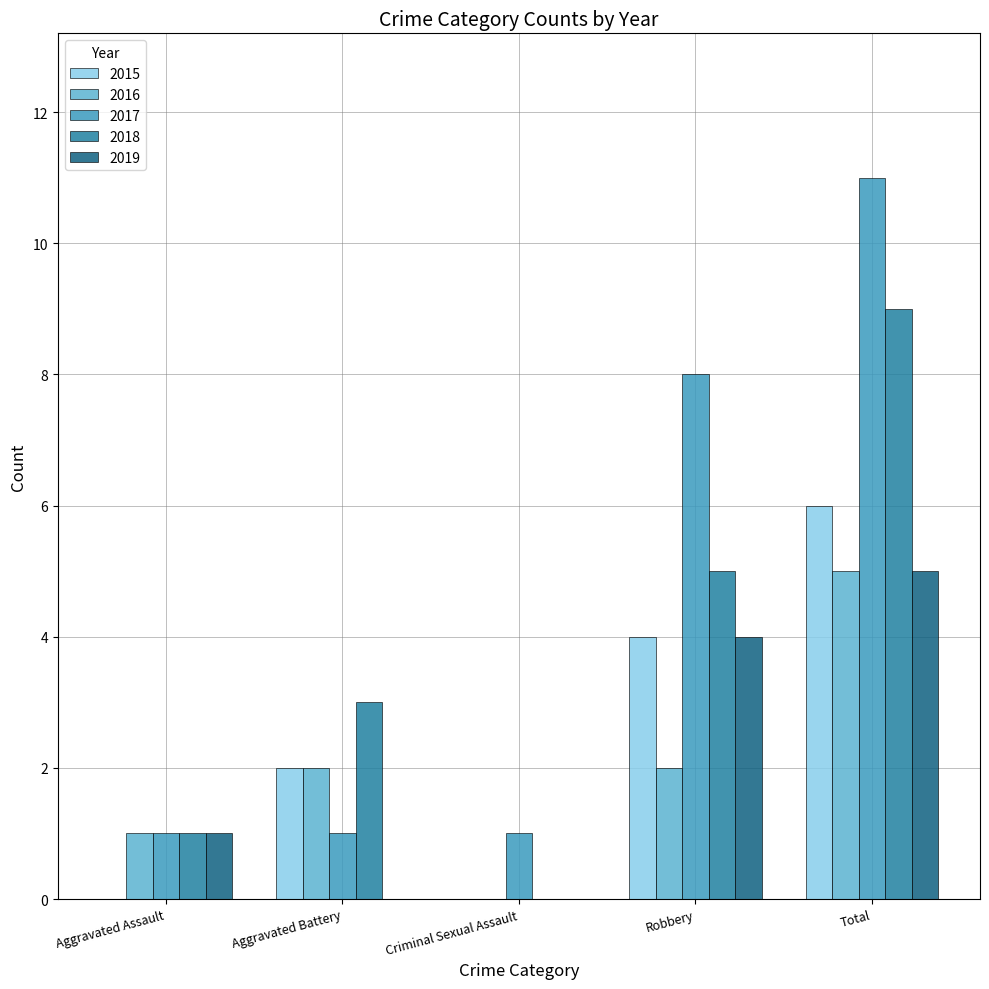

At which category is the sum across all series the highest?

Total